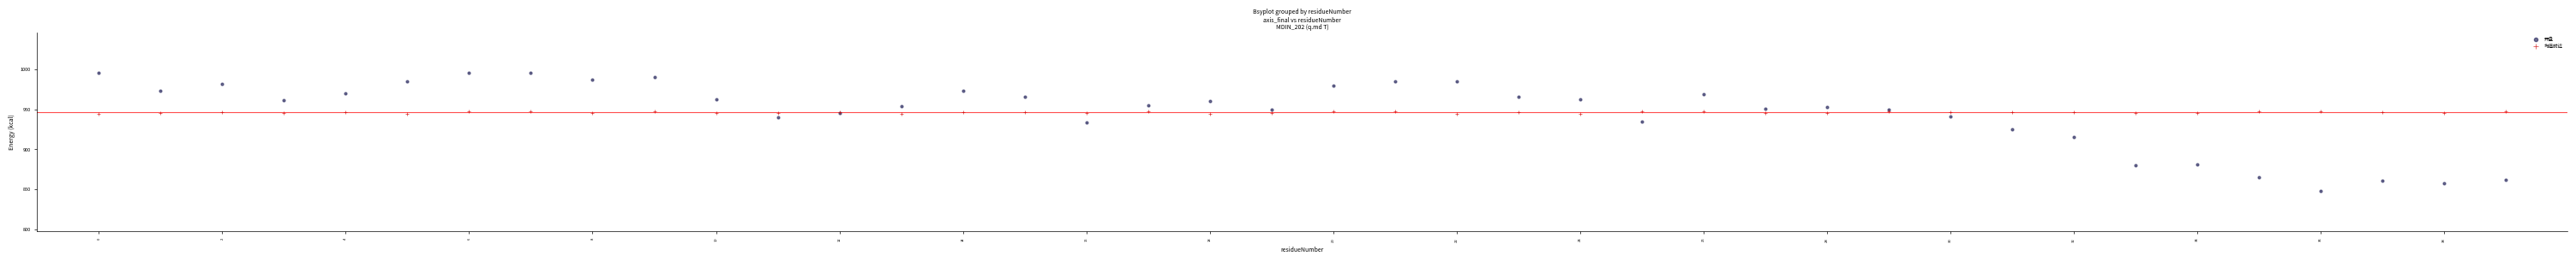

Which series contains the highest Y value?

开盘